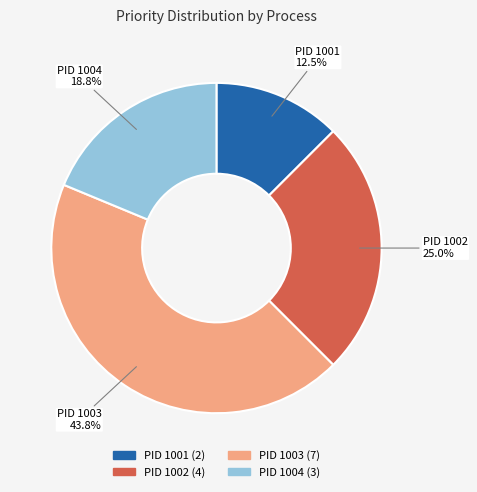

Does any single category account for the majority?

No